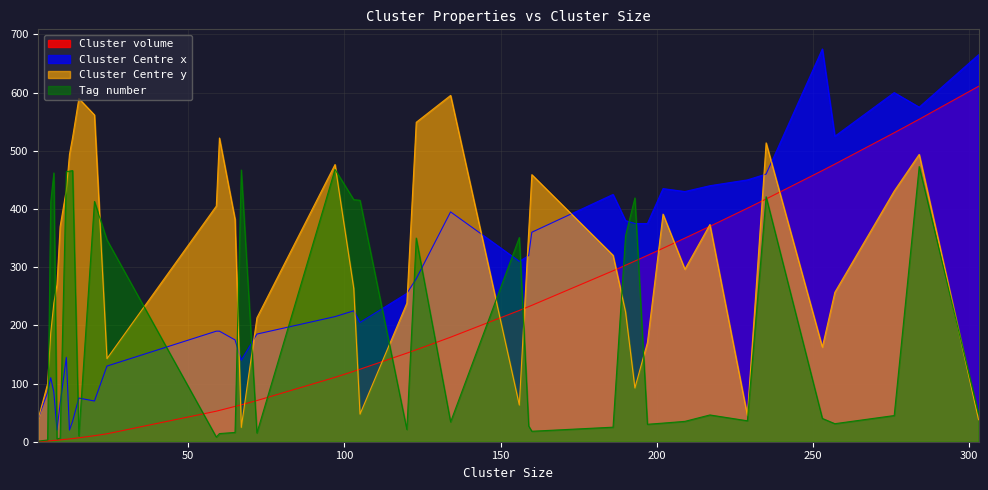

True or false: Cluster volume and Cluster Centre x intersect in this chart.

False